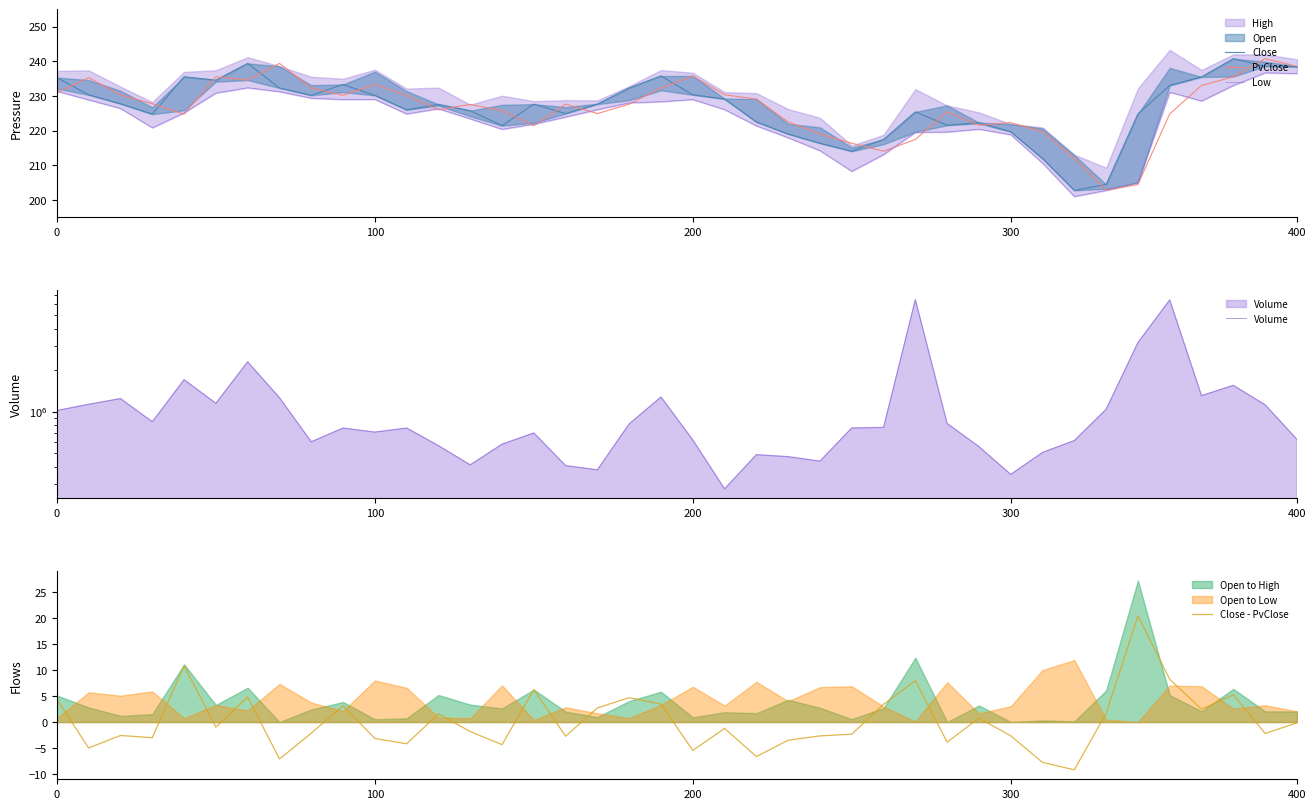

What is the total value across all series at 9?

763375.6